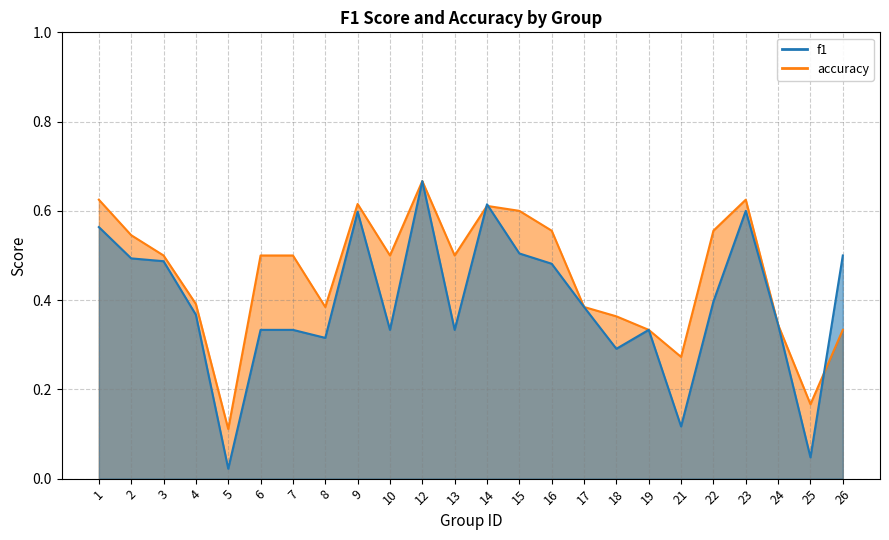

In f1, how many points are lower than both neighbors (excluding endpoints)?

7